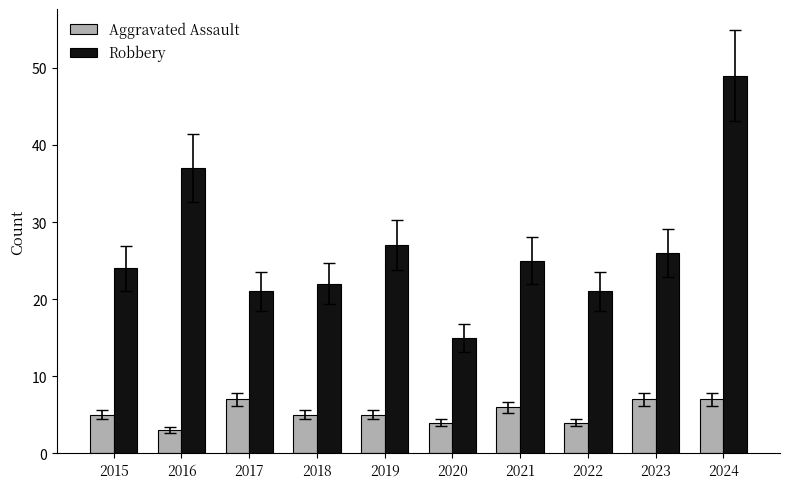

What is the difference between the highest and lowest values at 2023?

19